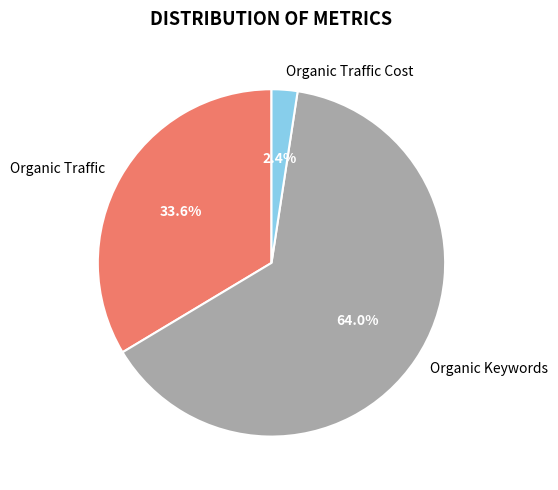

Which category has the smallest portion of the pie?

Organic Traffic Cost